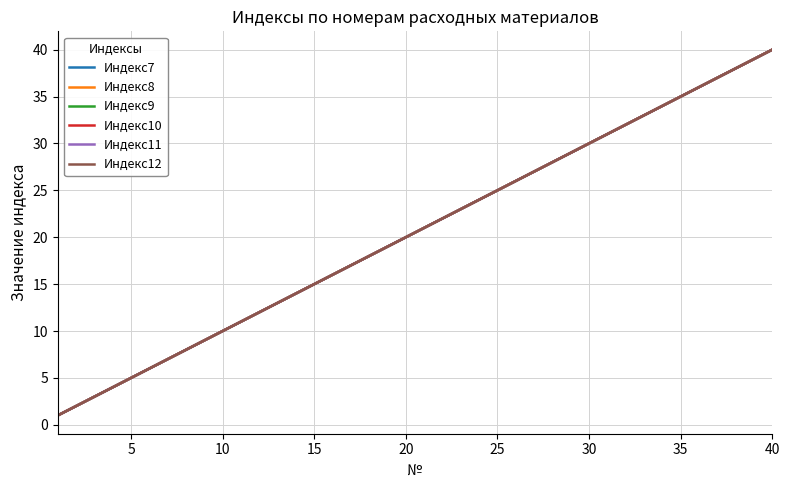

True or false: Индекс11 and Индекс7 intersect in this chart.

False